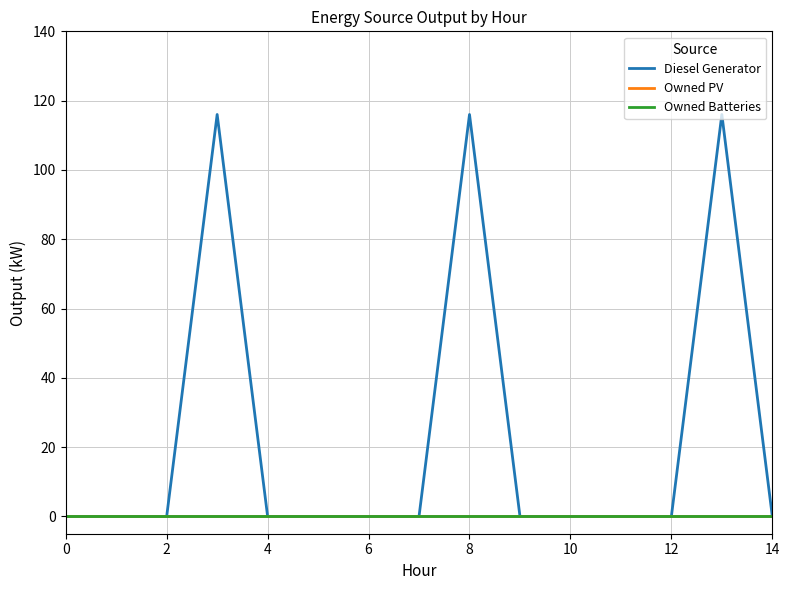

True or false: Owned Batteries and Owned PV cross at least once.

False